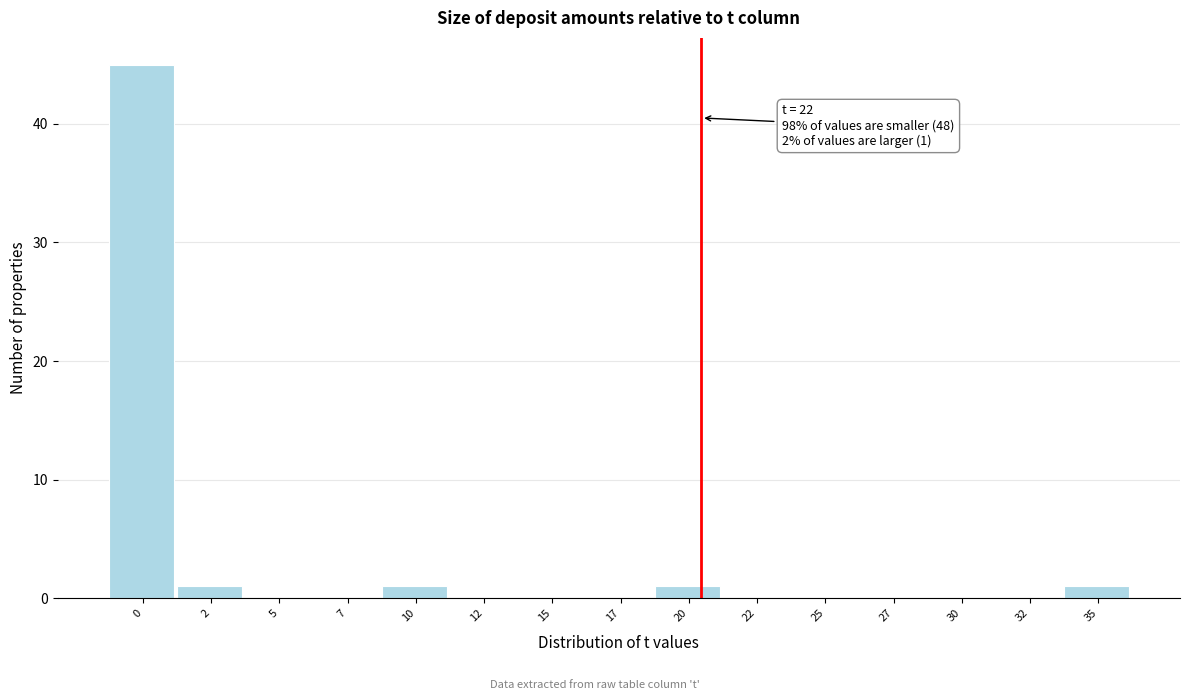

Reading left to right, extract all data points from this chart.

0=45	2=1	5=0	7=0	10=1	12=0	15=0	17=0	20=1	22=0	25=0	27=0	30=0	32=0	35=1